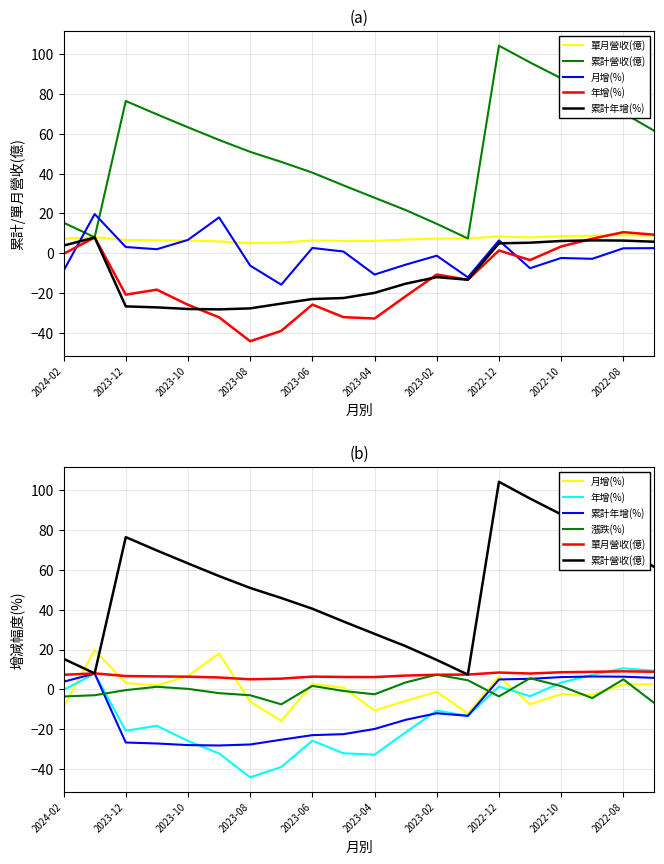

What is the label of the 1st point from the left?

2024-02